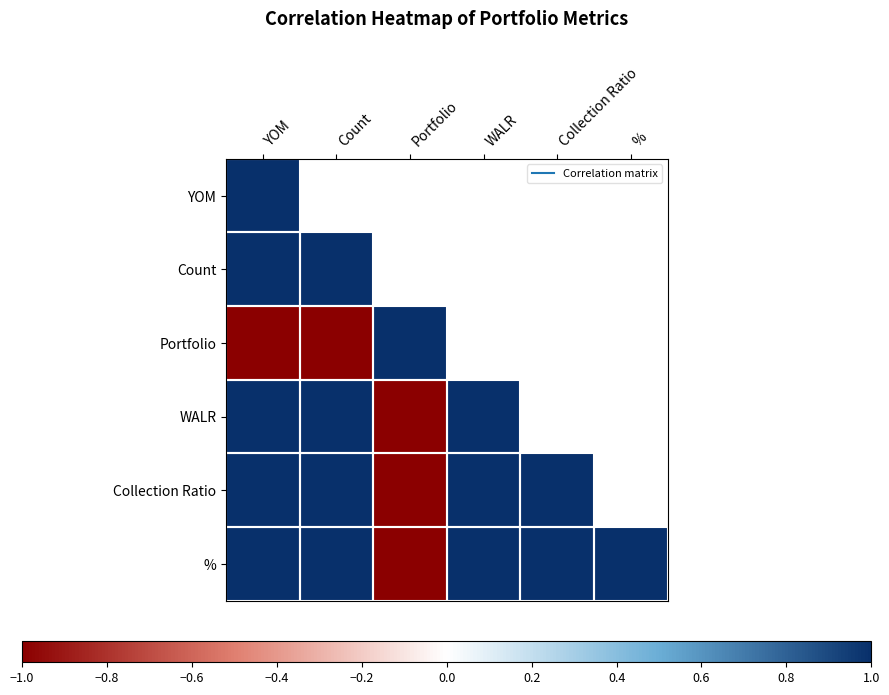

How many distinct data groups are displayed?

6